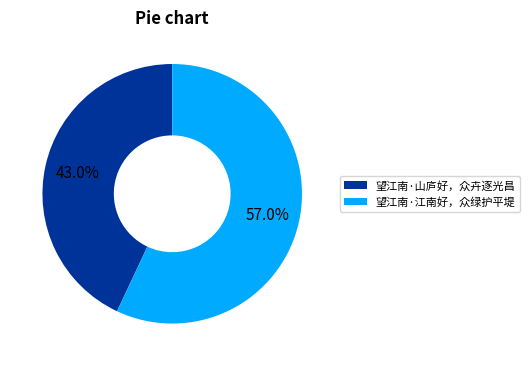

Which category has the smallest portion of the pie?

望江南·山庐好，众卉逐光昌